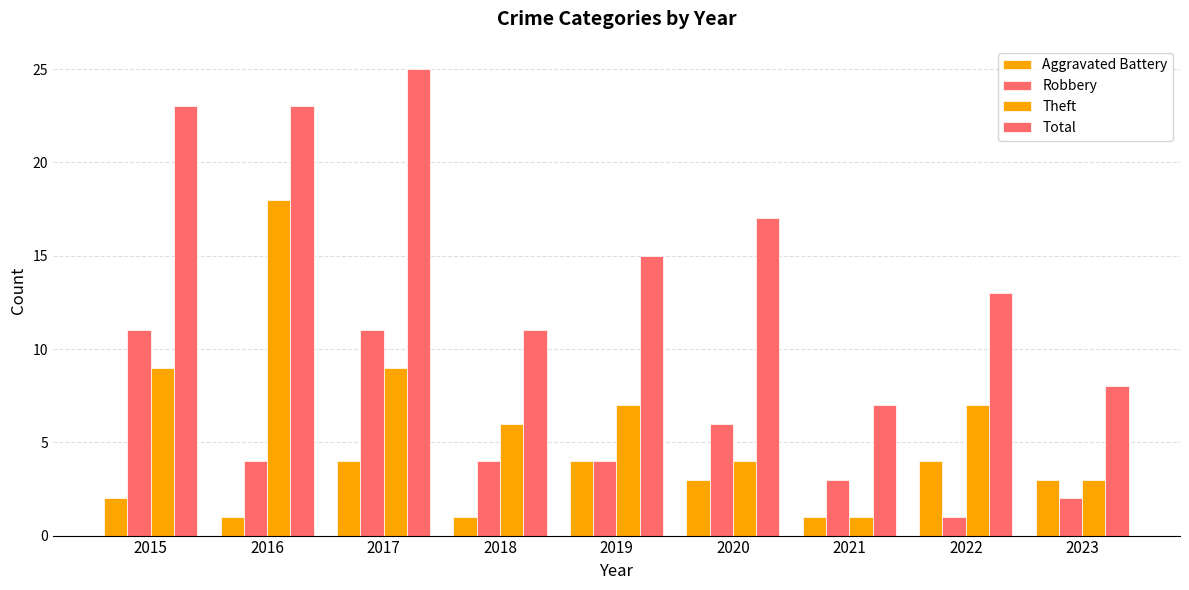

At which label does Total first exceed 15?

2015